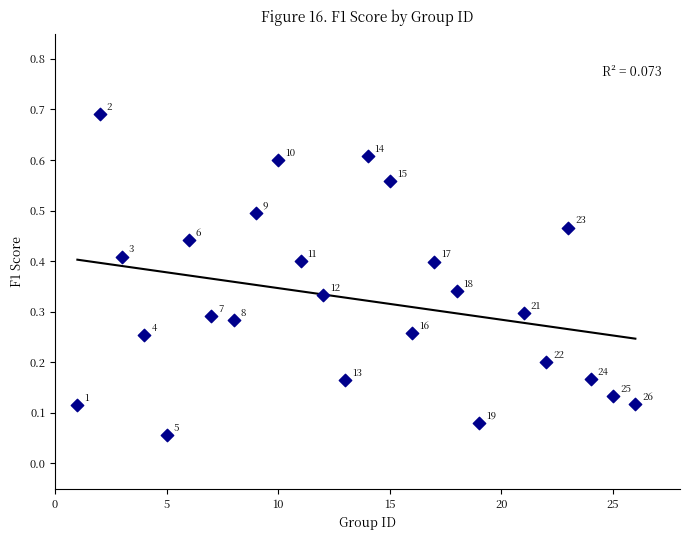

What is the range of X values (max minus min)?

25.0